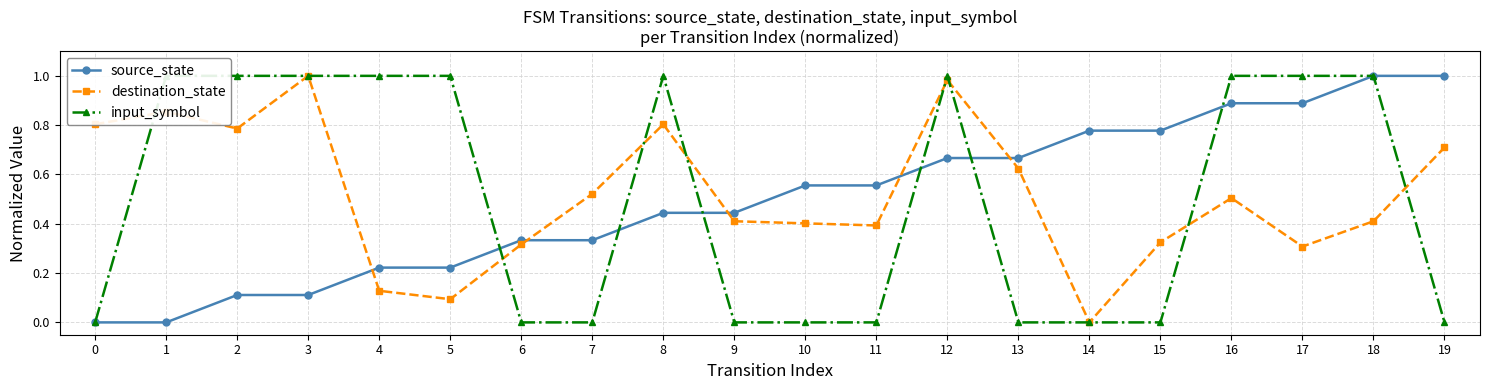

At which category does the chart reach its peak across all series?

18